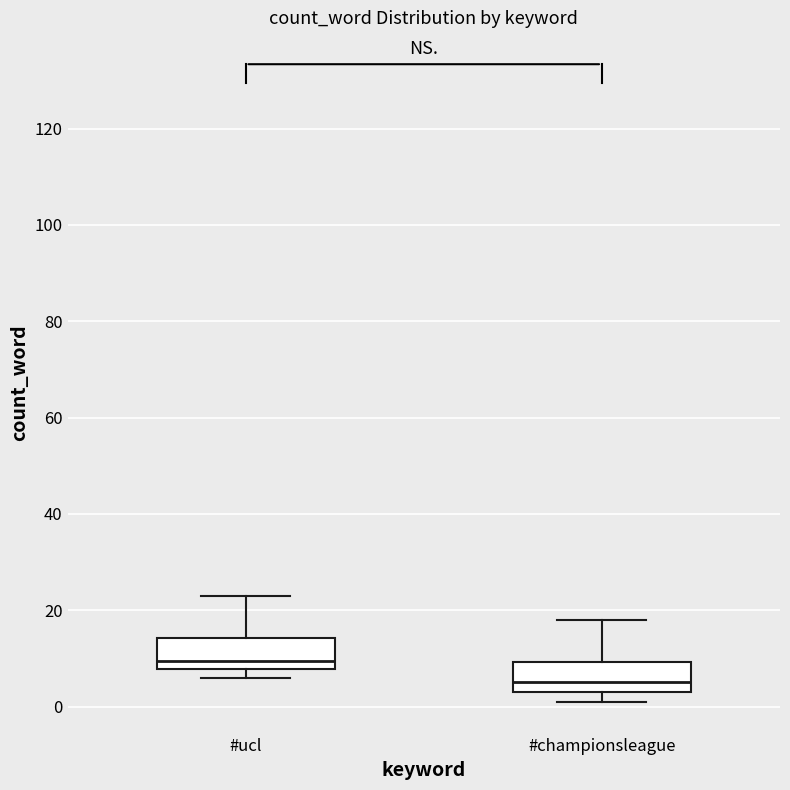

Reading left to right, read every box against the y-axis: the position of its median line, the range the box covers, and the ends of its whiskers. The values are not printed on the chart, so give them approximately, as read against the axis.

#ucl: median 10, box 8 to 14, whiskers 6 to 24
#championsleague: median 6, box 4 to 10, whiskers 2 to 18